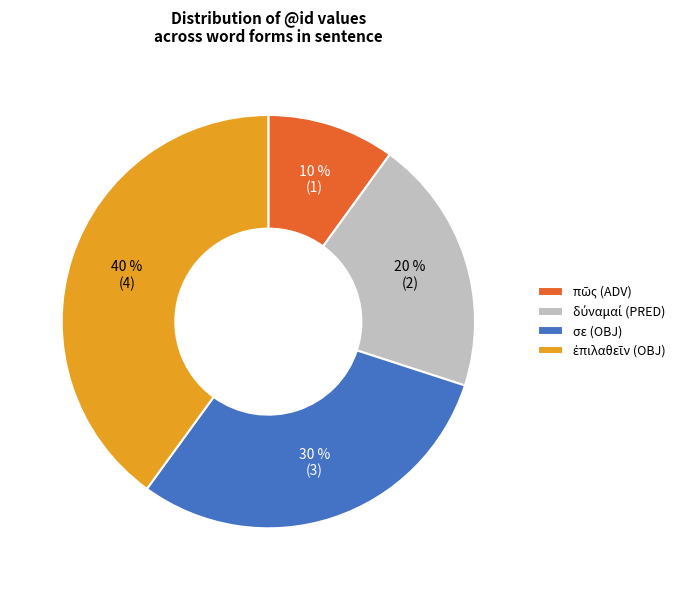

The σε (OBJ) slice represents 30% of the pie. True or false?

True